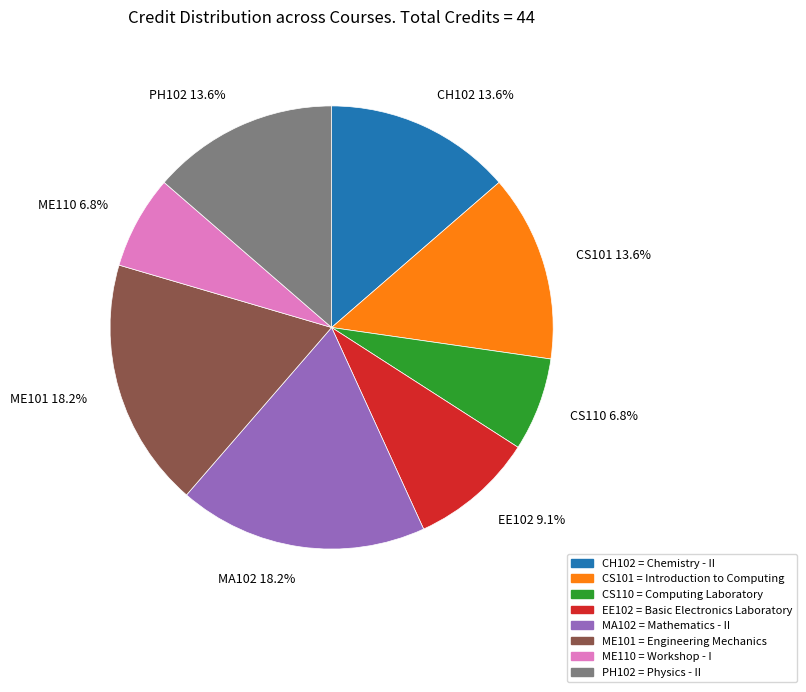

True or false: ME101 accounts for 7% of the total.

False